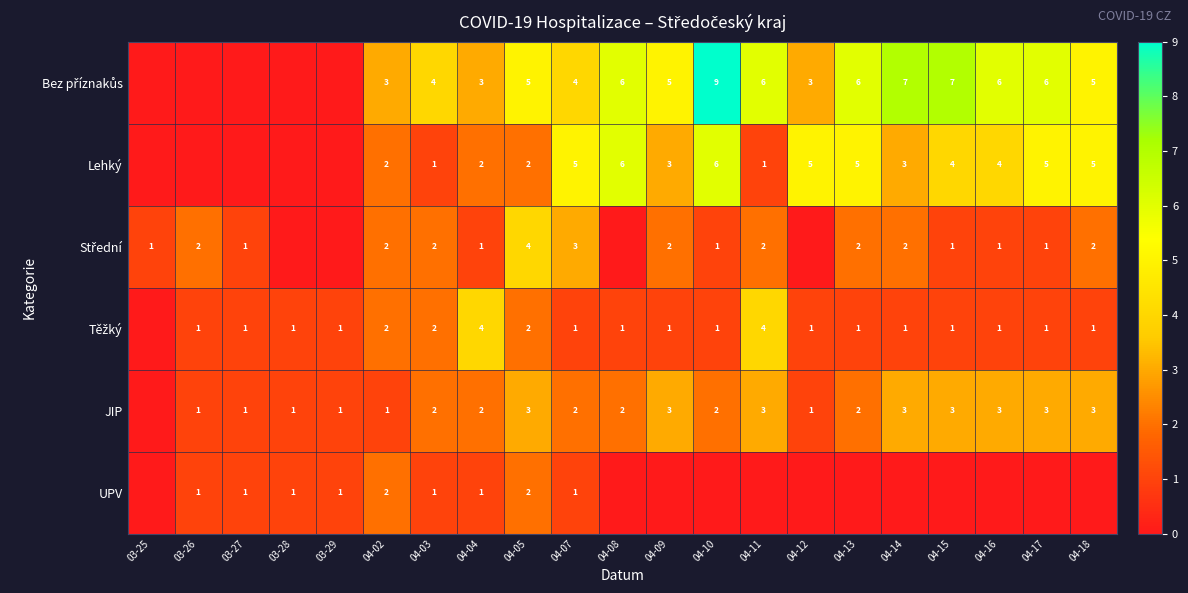

True or false: Lehký has a value of 2 at 04-05.

True